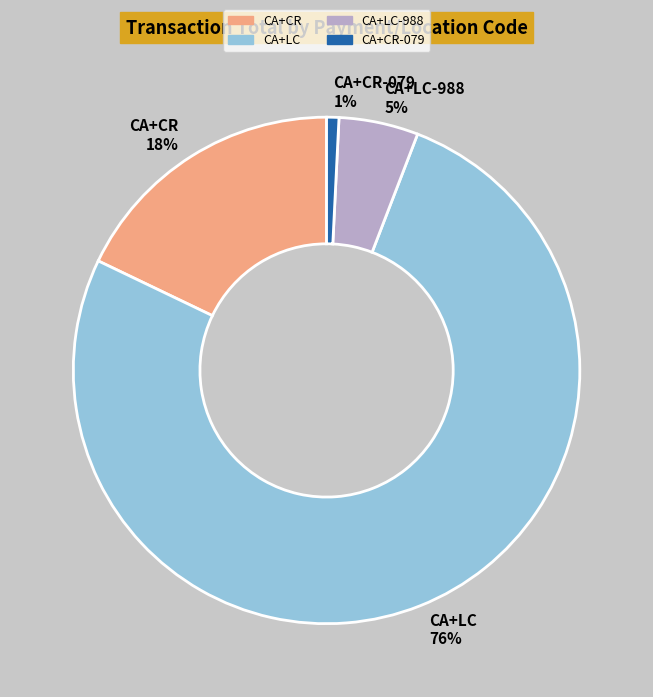

How many slices are in this pie chart?

4